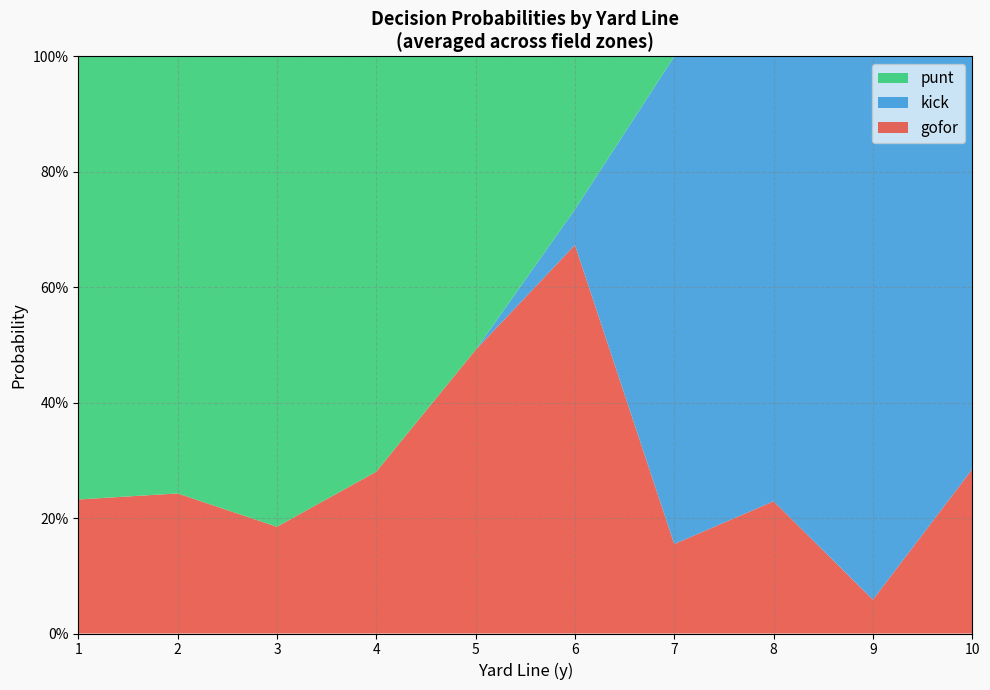

Does the chart have visible grid lines?

Yes